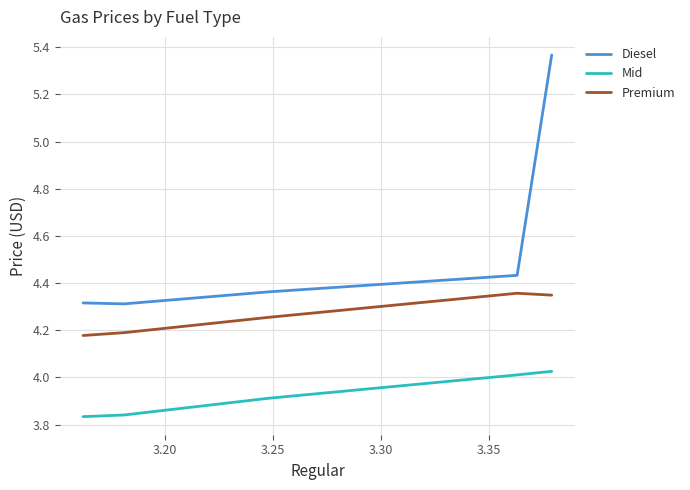

Which series has the largest range (max minus min)?

Diesel